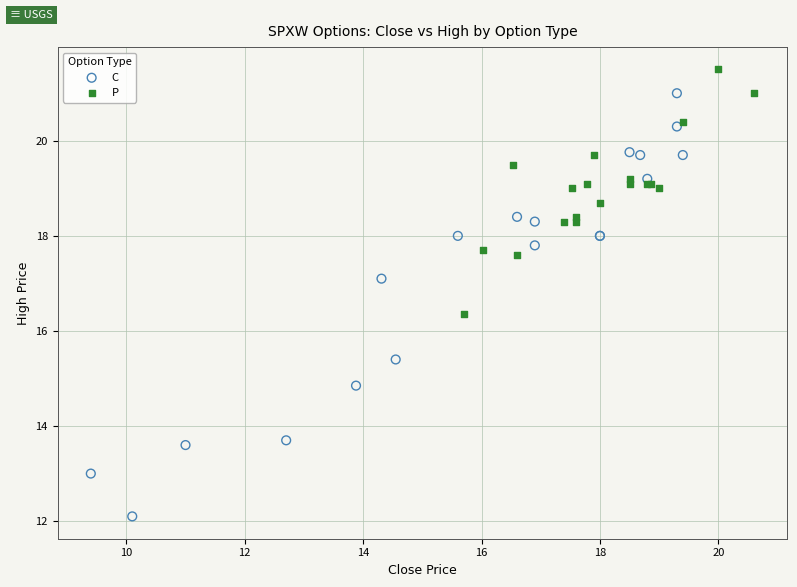

Which series contains the lowest Y value?

C